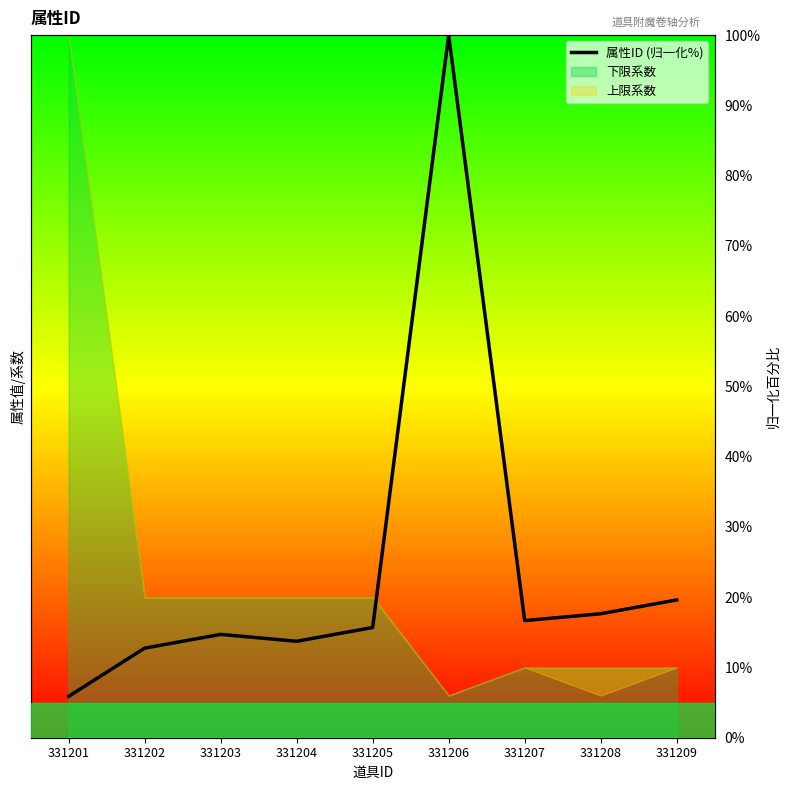

Reading left to right, extract all data points from this chart.

331201=5.9	331202=12.7	331203=14.7	331204=13.7	331205=15.7	331206=100.0	331207=16.7	331208=17.6	331209=19.6